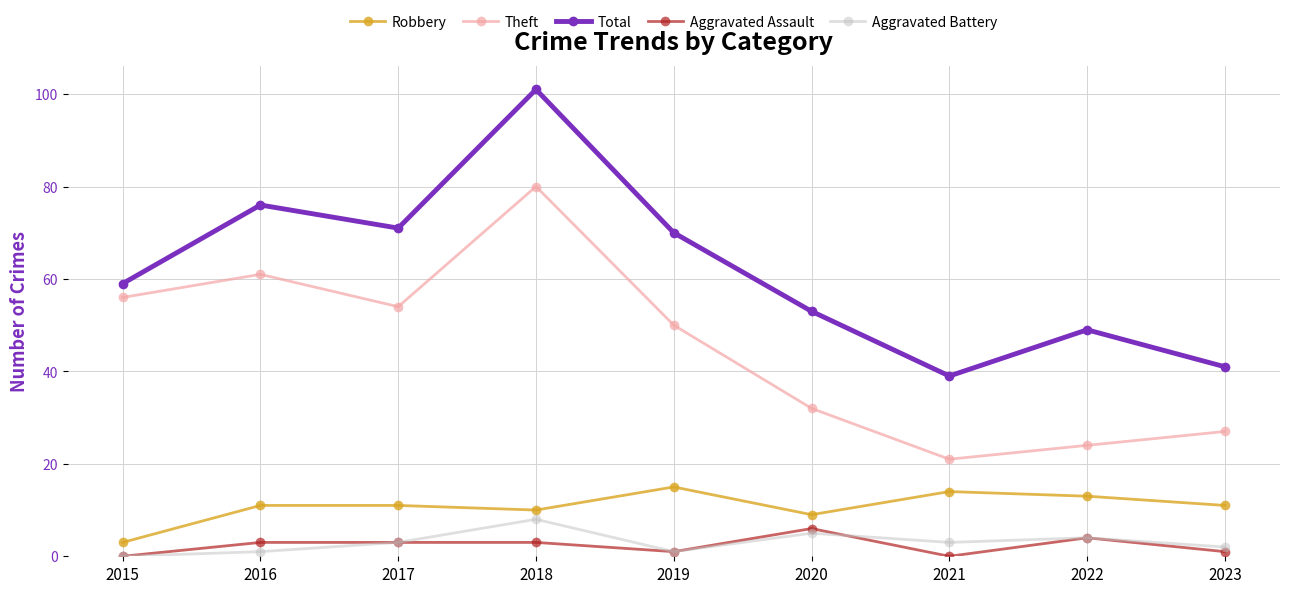

What are all the series names shown in the legend?

Robbery, Theft, Total, Aggravated Assault, Aggravated Battery